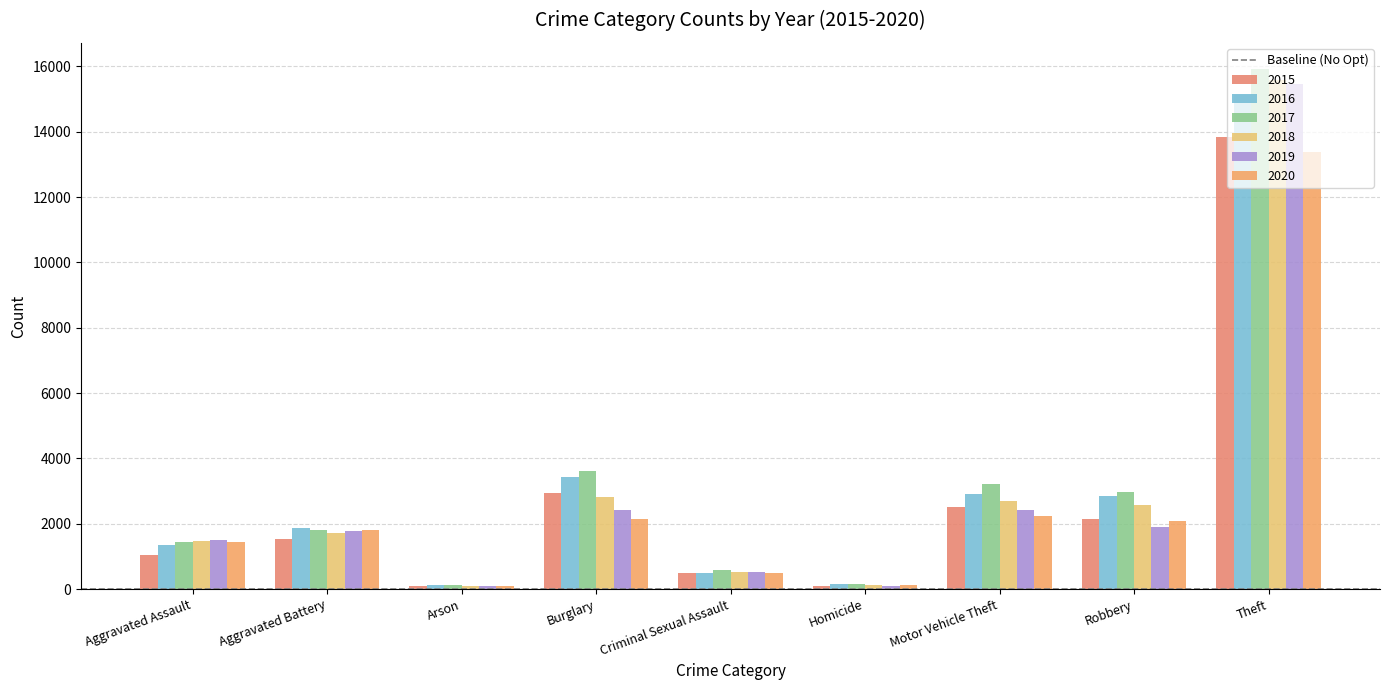

What position from the right is Homicide?

4